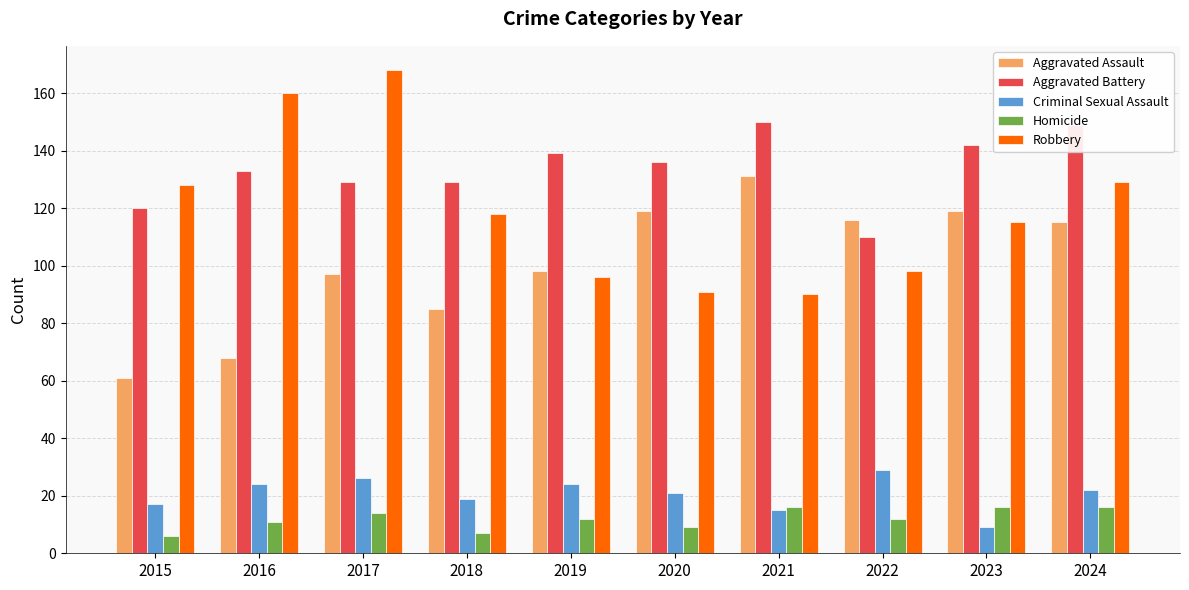

How many groups of bars are there?

10